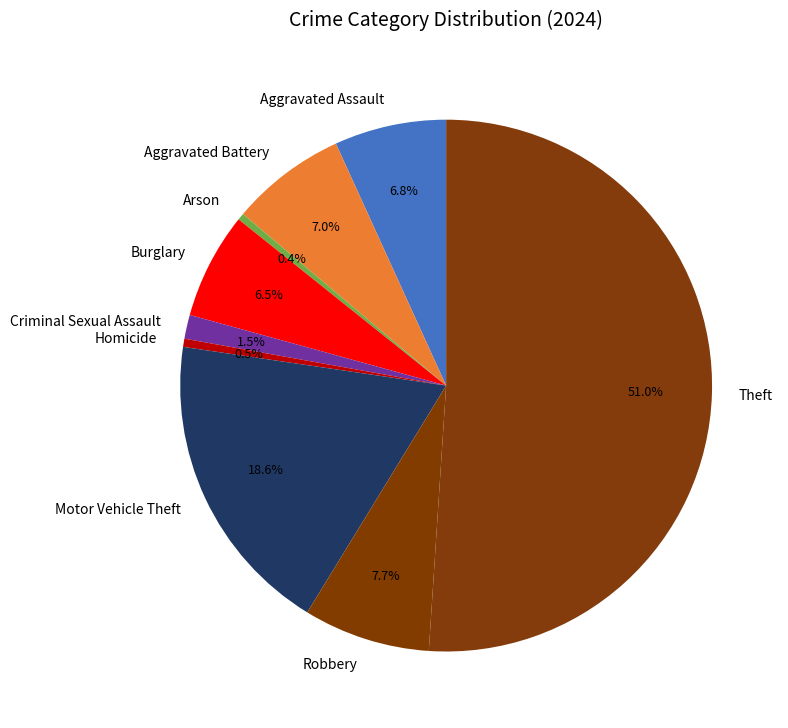

What percentage is NOT represented by Aggravated Assault?

93.2%